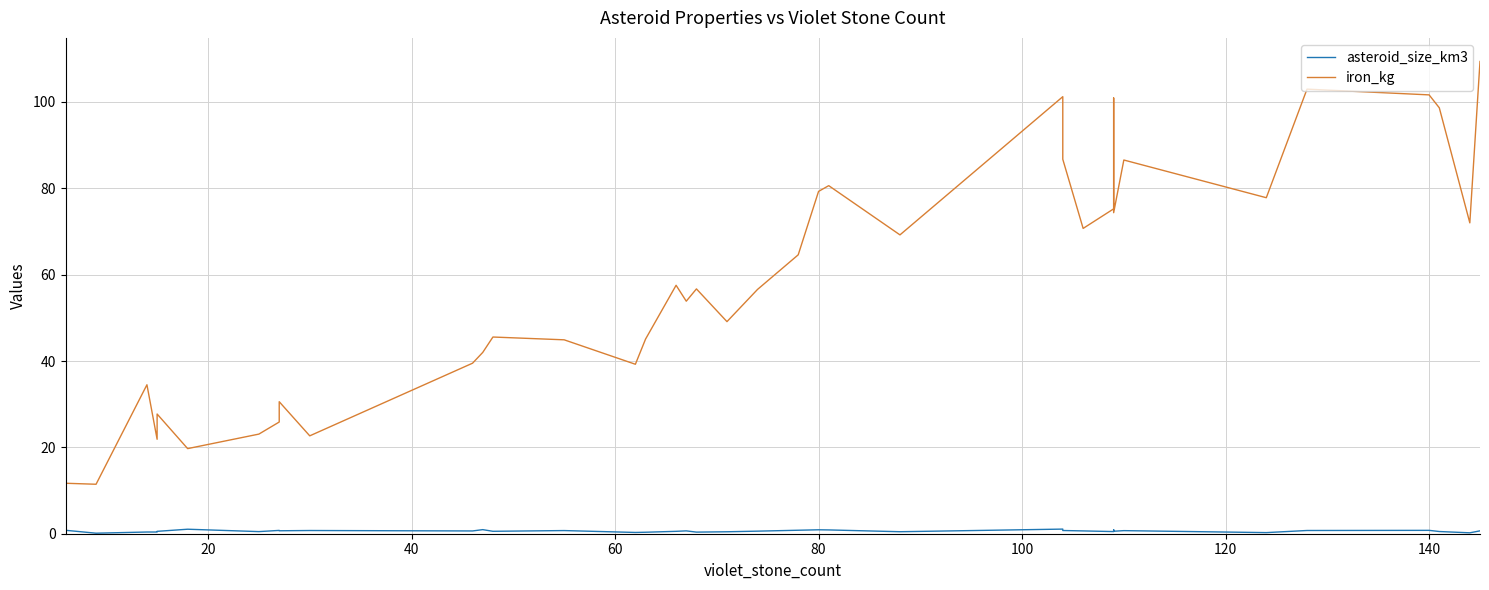

What is the difference between the maximum and minimum values in the iron_kg series?

97.9